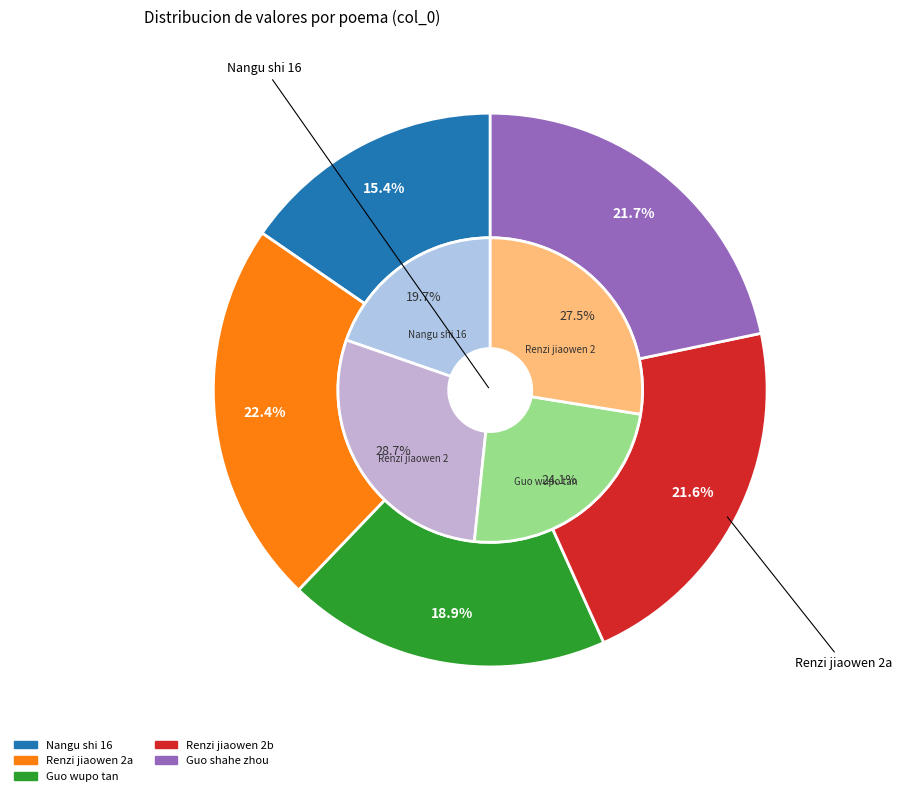

Is there a majority slice in this chart?

No